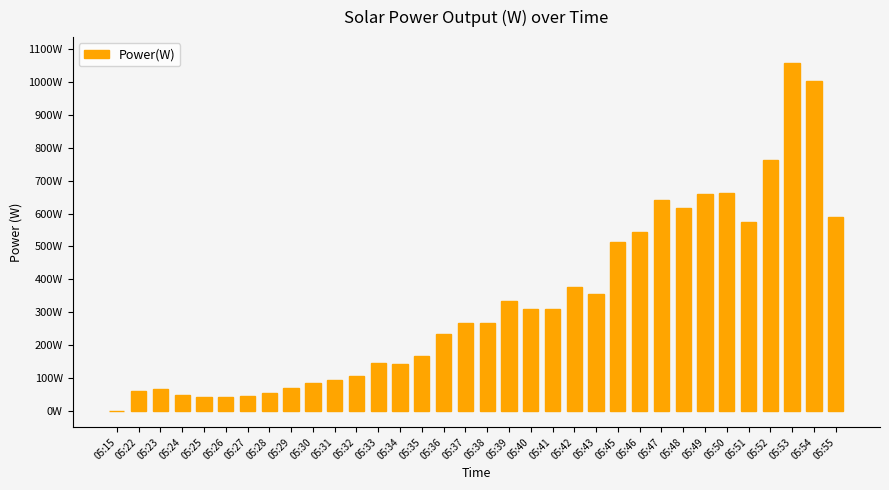

Are the bars horizontal?

No